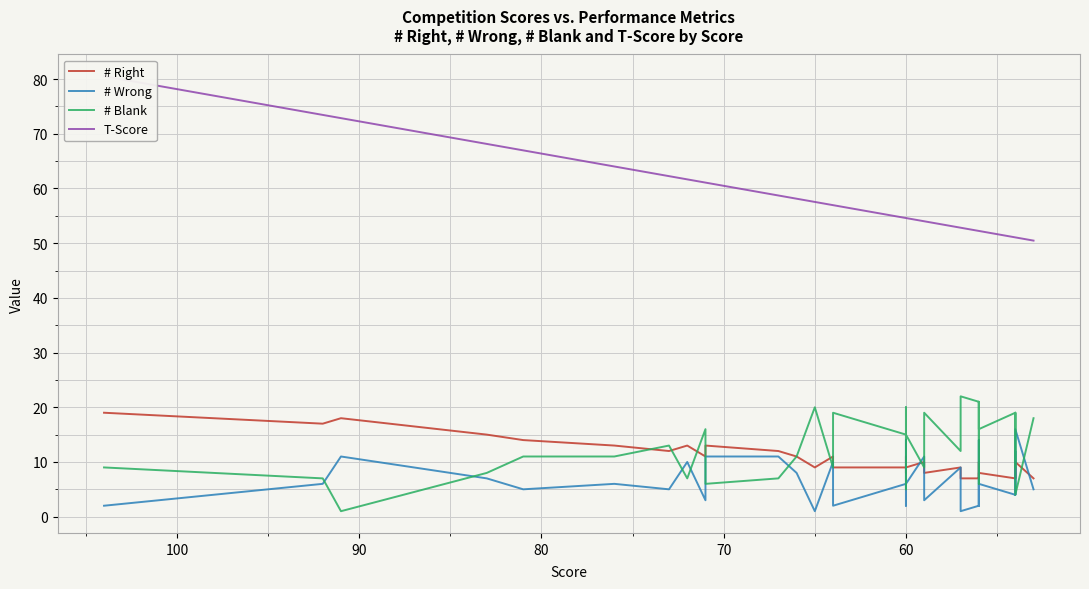

True or false: # Blank has a value of 9.8 at 30.

False